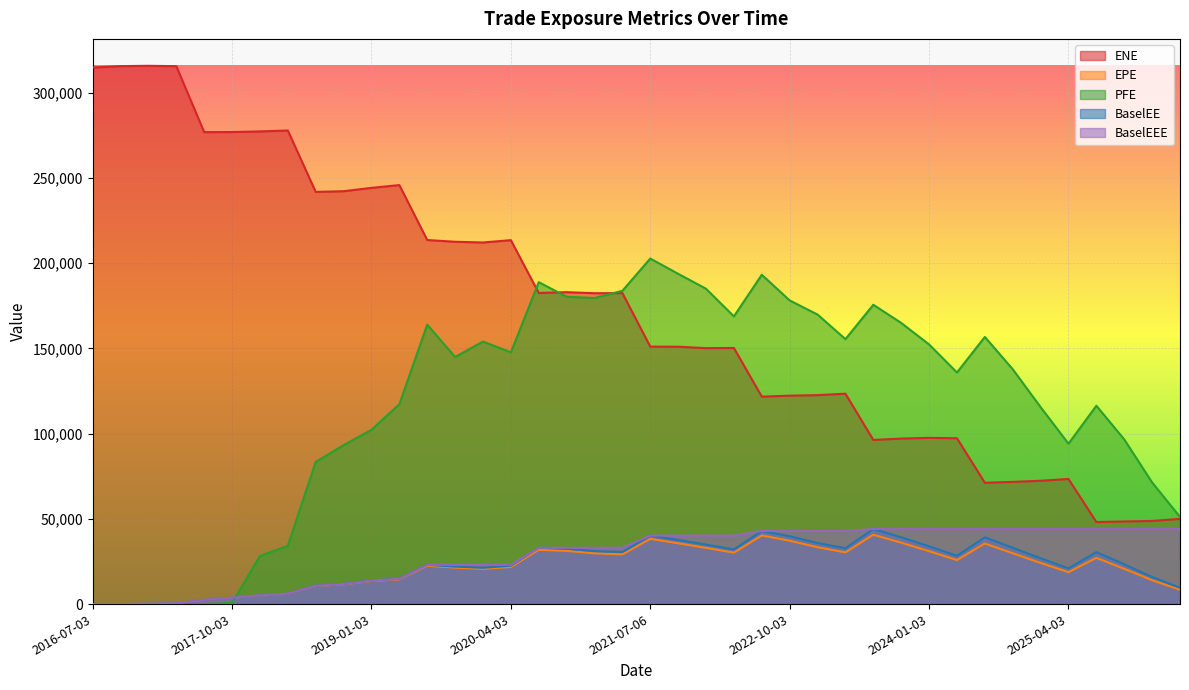

What are all the series names shown in the legend?

ENE, EPE, PFE, BaselEE, BaselEEE